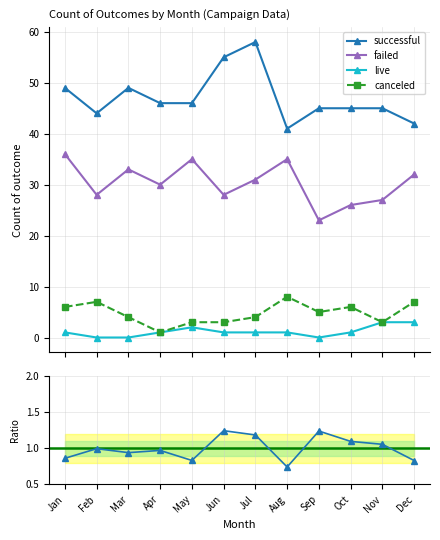

Reading left to right, what are all the values shown in this chart?

successful: Jan=49.0	Feb=44.0	Mar=49.0	Apr=46.0	May=46.0	Jun=55.0	Jul=58.0	Aug=41.0	Sep=45.0	Oct=45.0	Nov=45.0	Dec=42.0
failed: Jan=36.0	Feb=28.0	Mar=33.0	Apr=30.0	May=35.0	Jun=28.0	Jul=31.0	Aug=35.0	Sep=23.0	Oct=26.0	Nov=27.0	Dec=32.0
live: Jan=1.0	Feb=0.0	Mar=0.0	Apr=1.0	May=2.0	Jun=1.0	Jul=1.0	Aug=1.0	Sep=0.0	Oct=1.0	Nov=3.0	Dec=3.0
canceled: Jan=6.0	Feb=7.0	Mar=4.0	Apr=1.0	May=3.0	Jun=3.0	Jul=4.0	Aug=8.0	Sep=5.0	Oct=6.0	Nov=3.0	Dec=7.0
successful/failed (norm): Jan=0.9	Feb=1.0	Mar=0.9	Apr=1.0	May=0.8	Jun=1.2	Jul=1.2	Aug=0.7	Sep=1.2	Oct=1.1	Nov=1.1	Dec=0.8